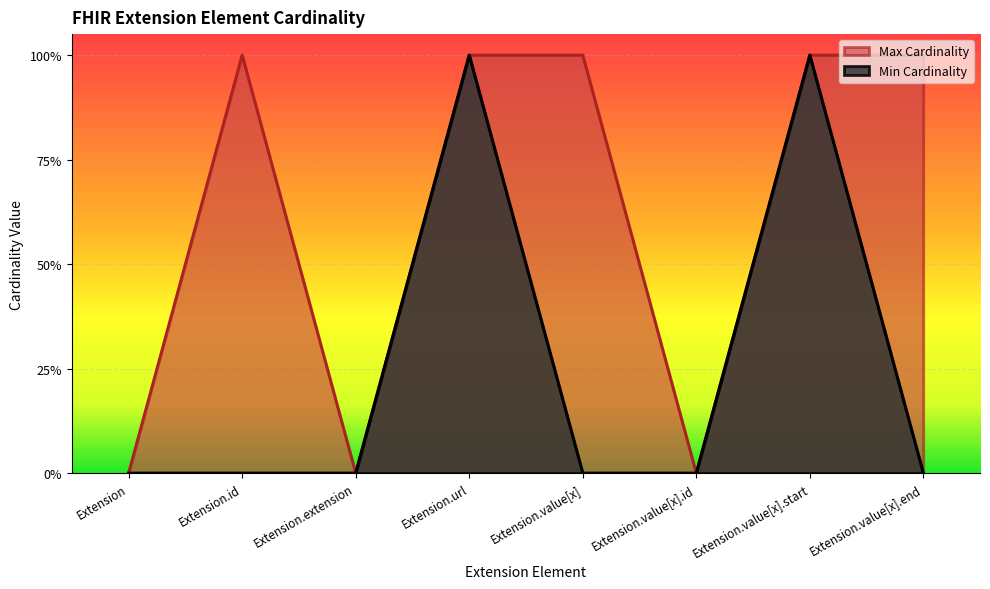

List the series in order of their peak value, highest first.

Min Cardinality, Max Cardinality